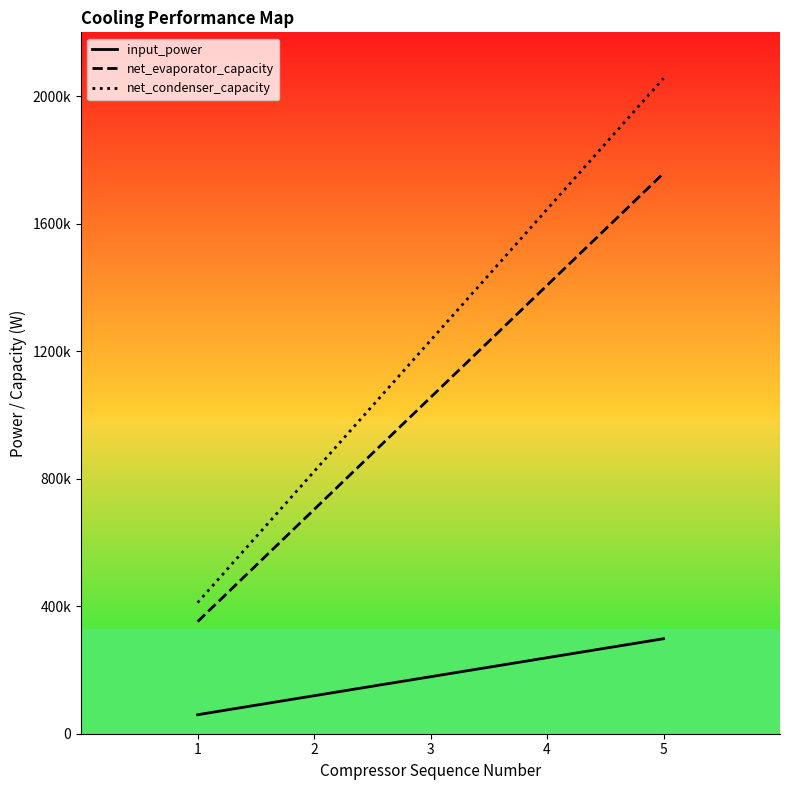

Rank the series by their average value, from highest to lowest.

net_condenser_capacity, net_evaporator_capacity, input_power